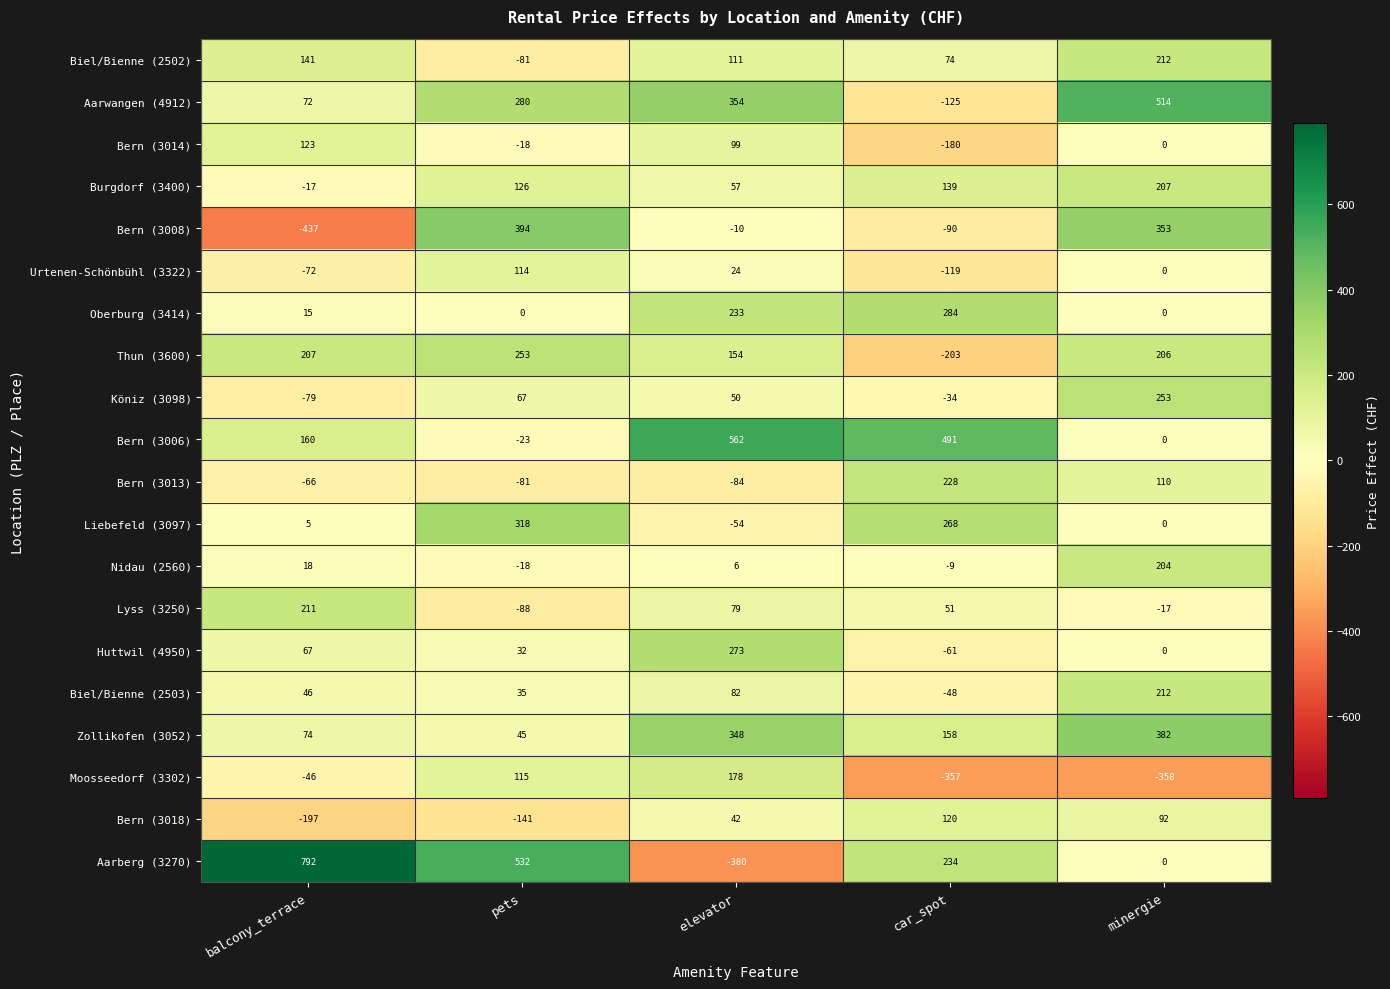

What is the average value of the Bern (3013) series?

21